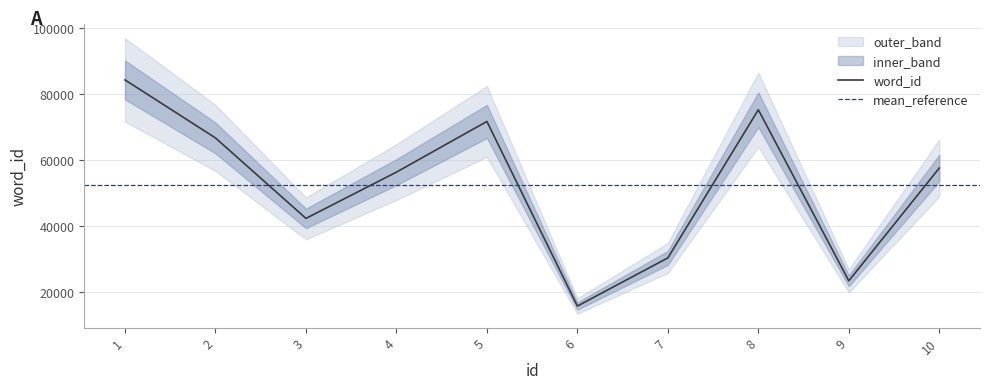

What is the value of the 5th point from the left?

71678